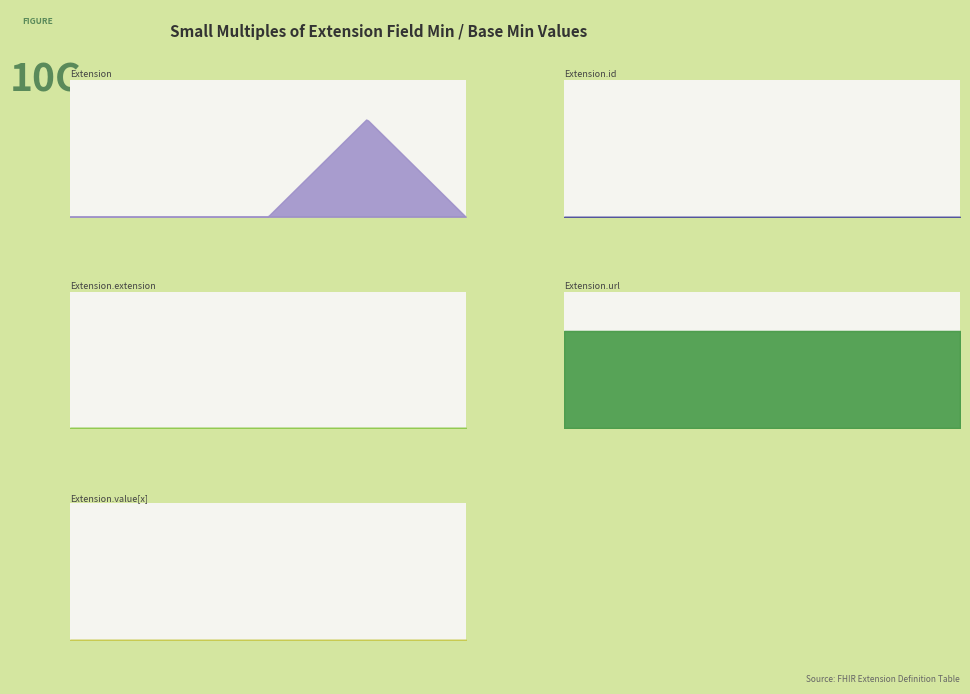

True or false: Extension.id and Extension.value[x] intersect in this chart.

False